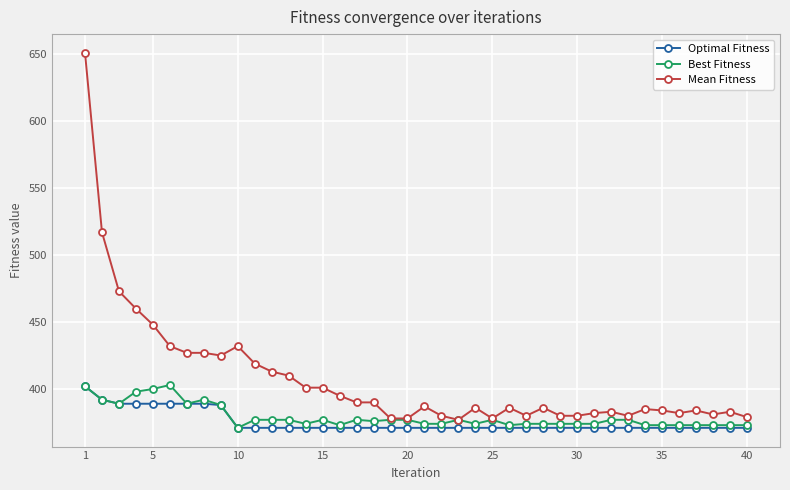

Which series has the largest range (max minus min)?

Mean Fitness